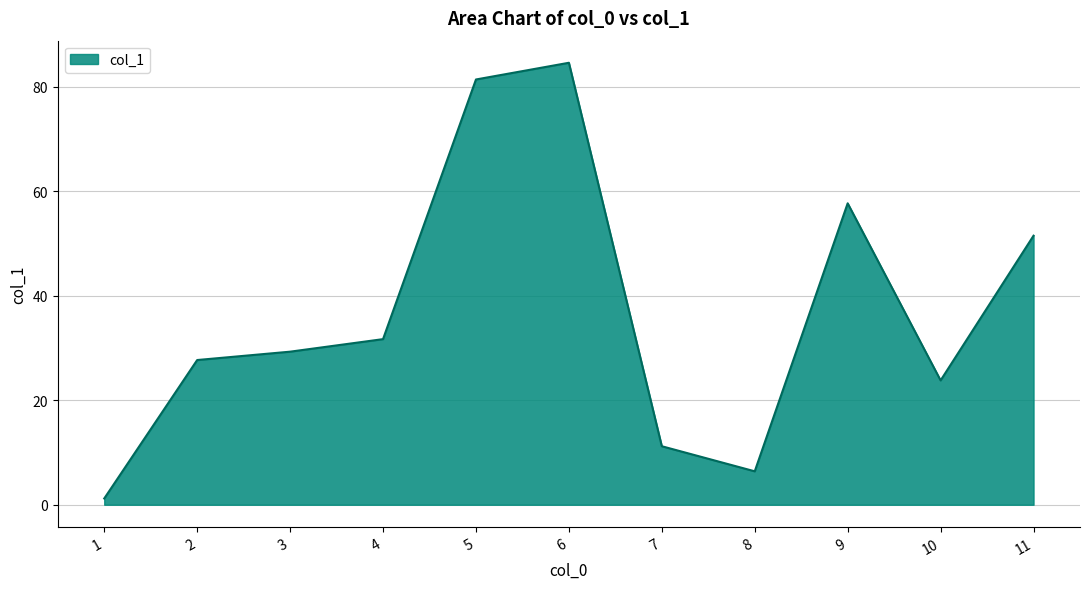

What is the average value?

37.0